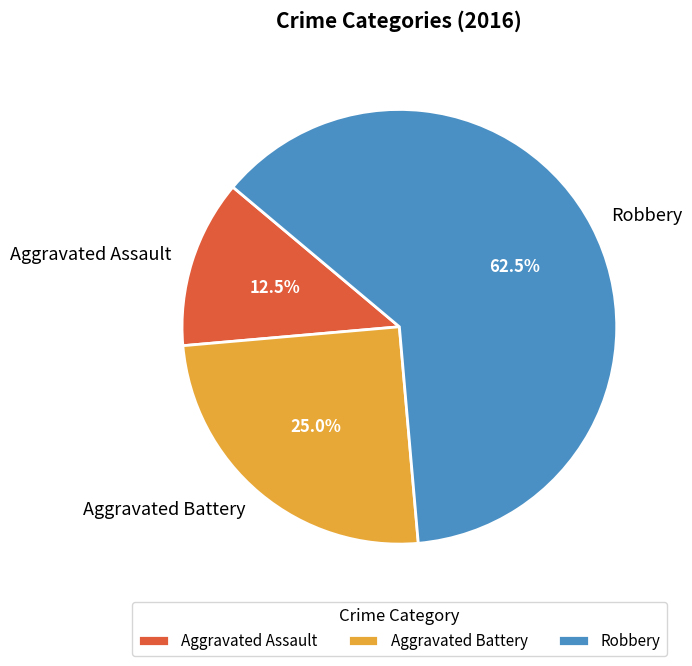

Which slice represents more than half of the pie?

Robbery